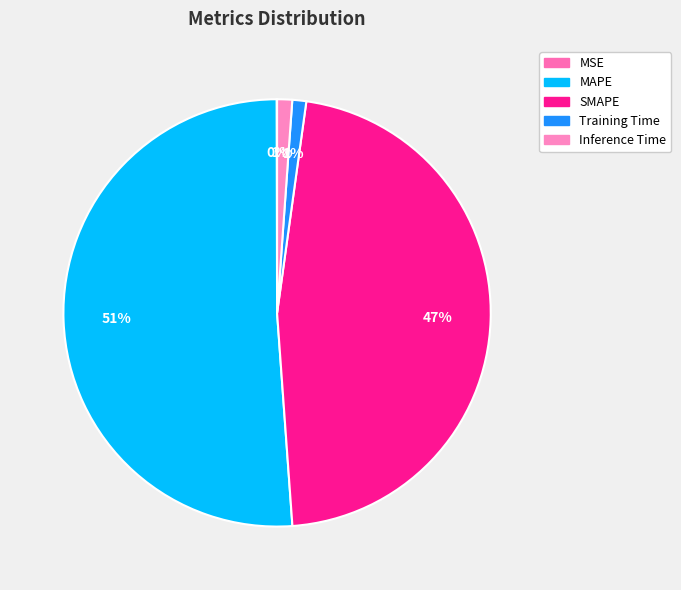

What portion of the pie excludes MAPE?

48.9%